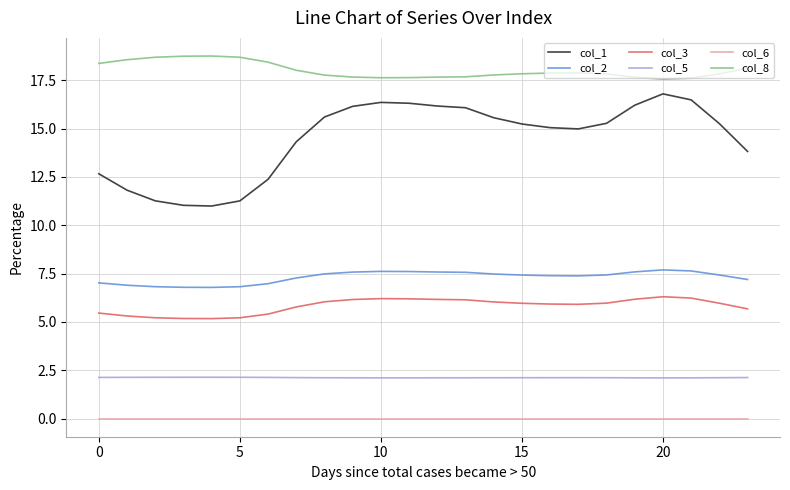

Which series has the widest spread of values?

col_1